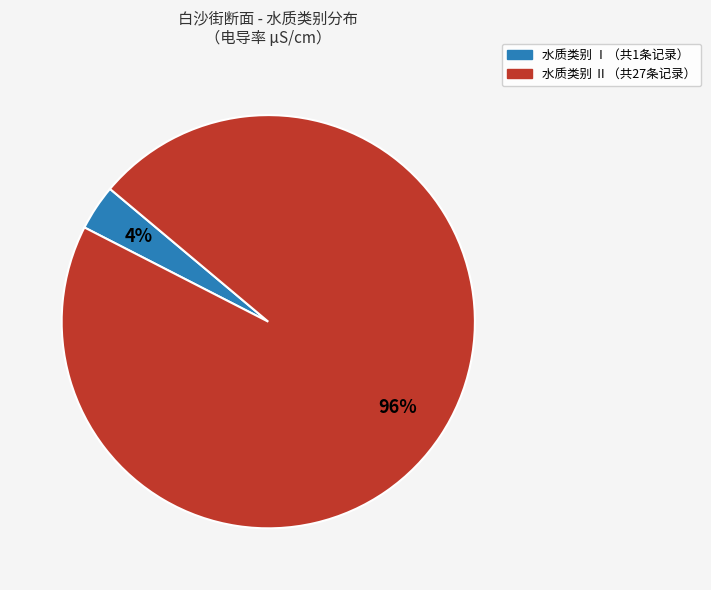

Is there any slice that represents more than half of the pie?

Yes